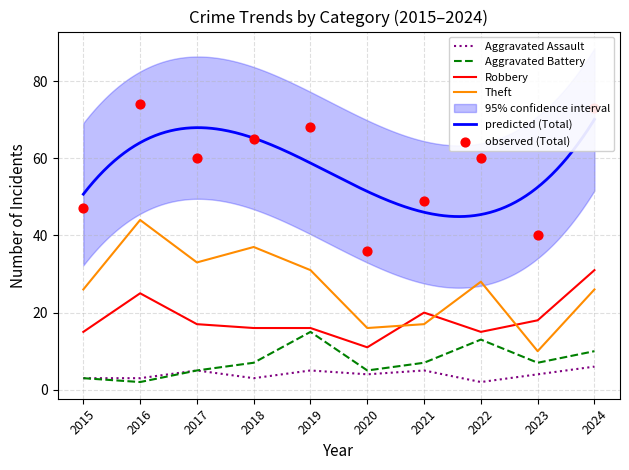

What is the total value across all series at 2018?

128